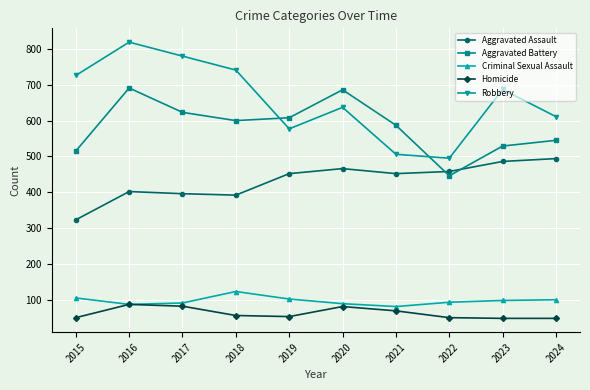

At how many categories does at least one series exceed 263?

10